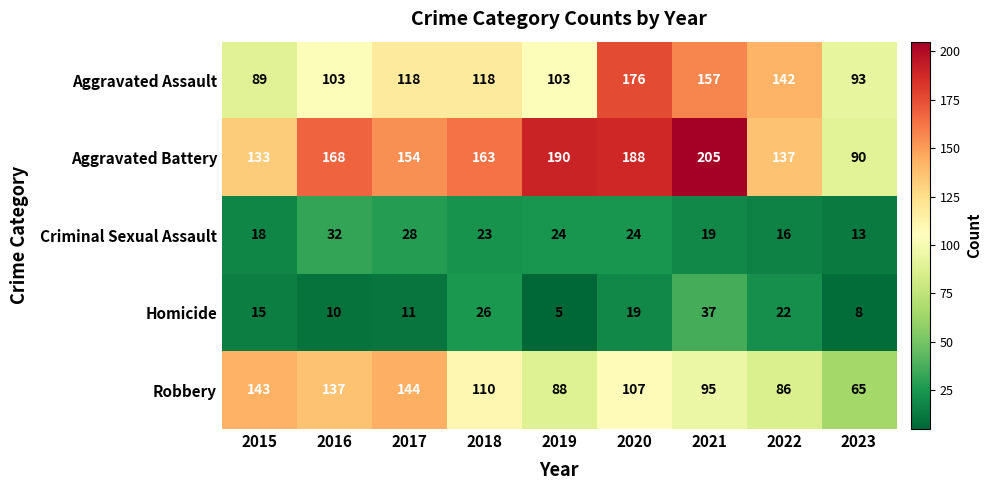

Which series has the largest total across all categories?

Aggravated Battery